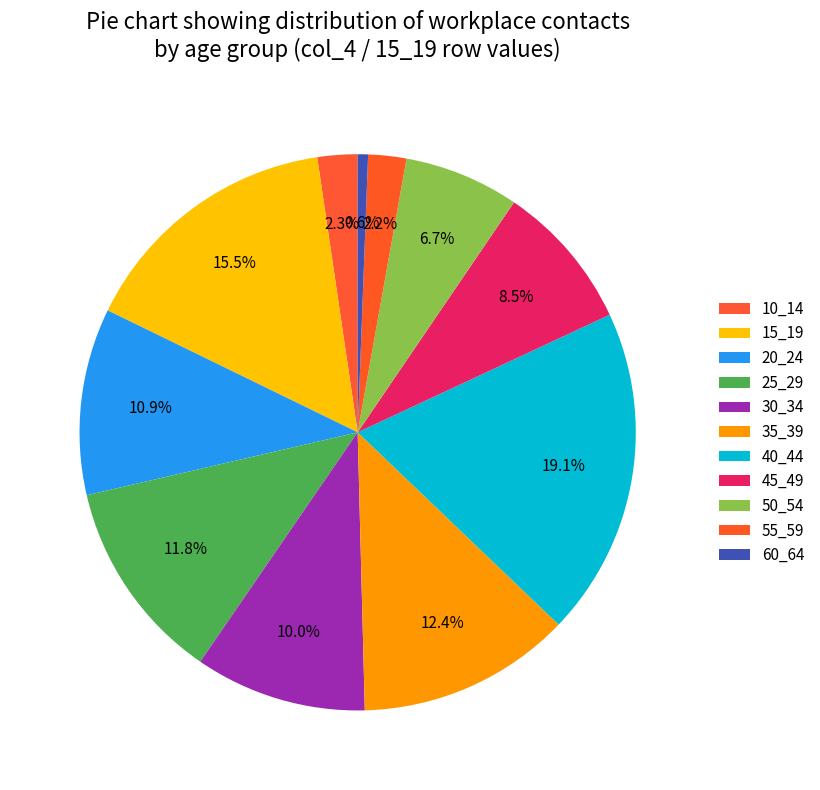

Is there any slice that represents more than half of the pie?

No